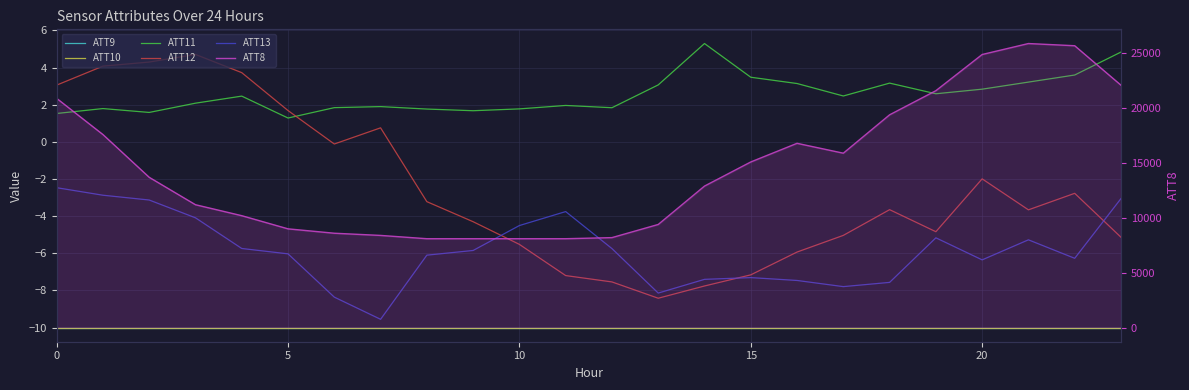

The value of ATT9 at 6 is -4.0. True or false?

False